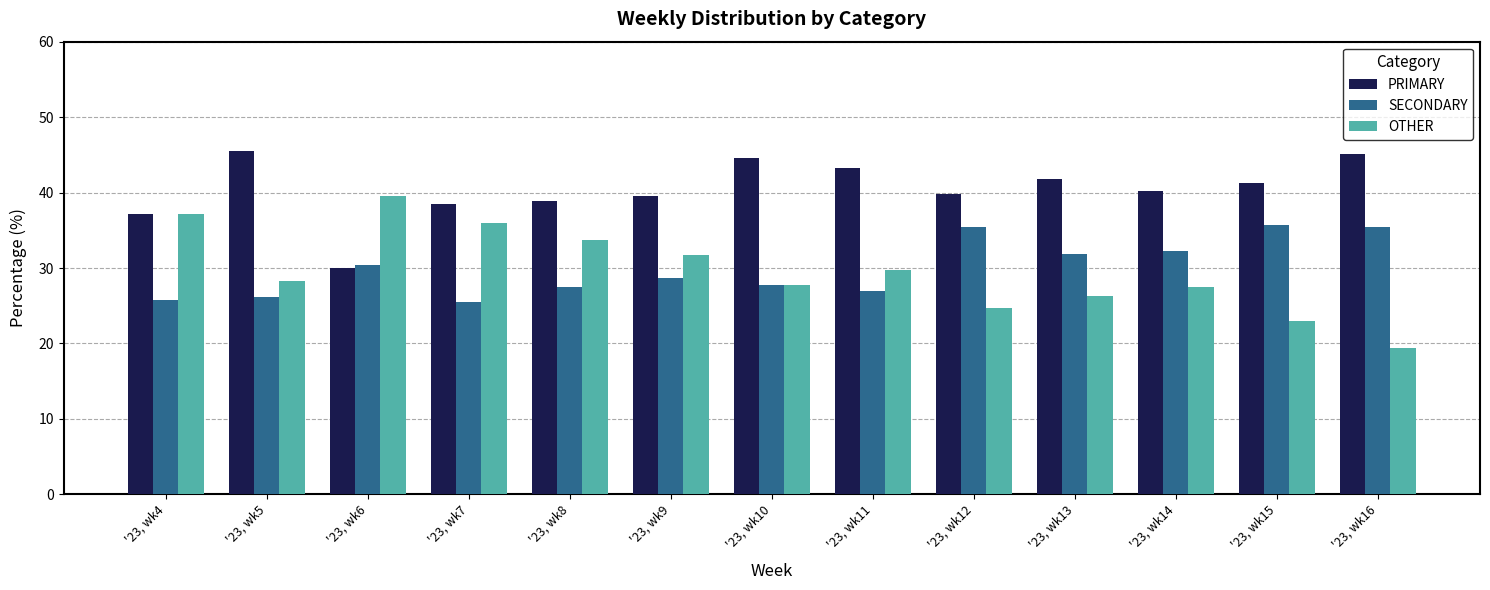

How many data points does each series have?

13